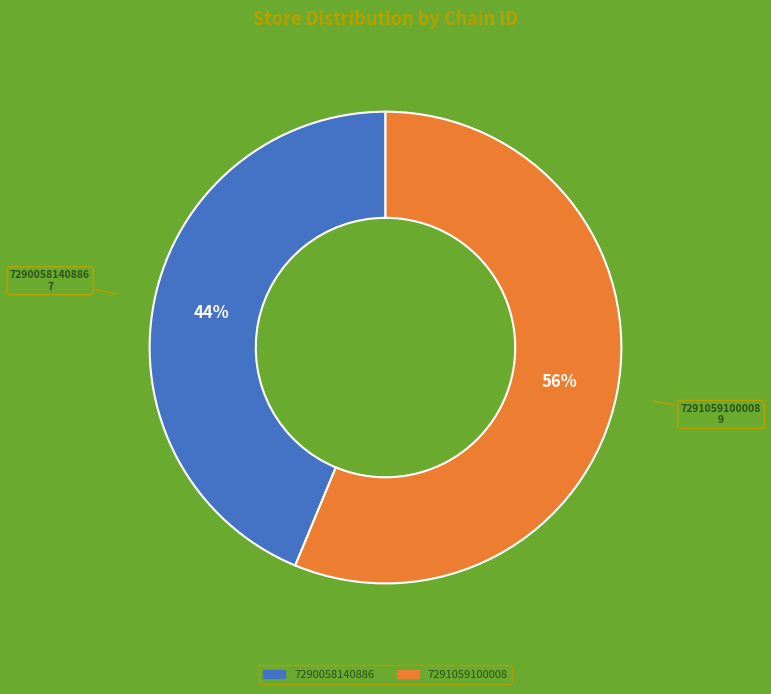

What is the smallest slice in the pie chart?

7290058140886